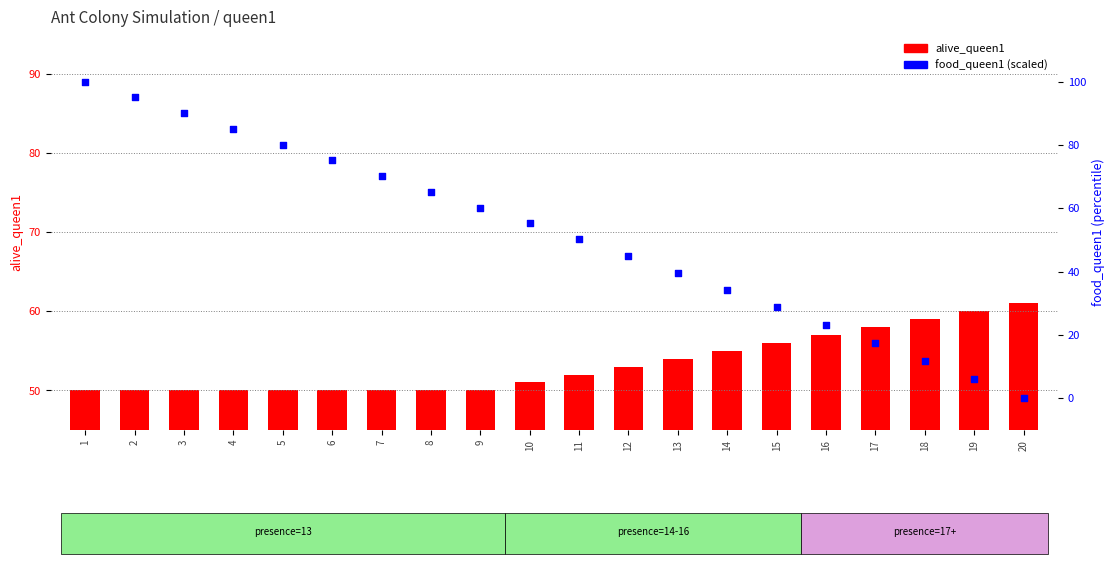

Which series has the largest Y range (max minus min)?

food_queen1 (scaled %)